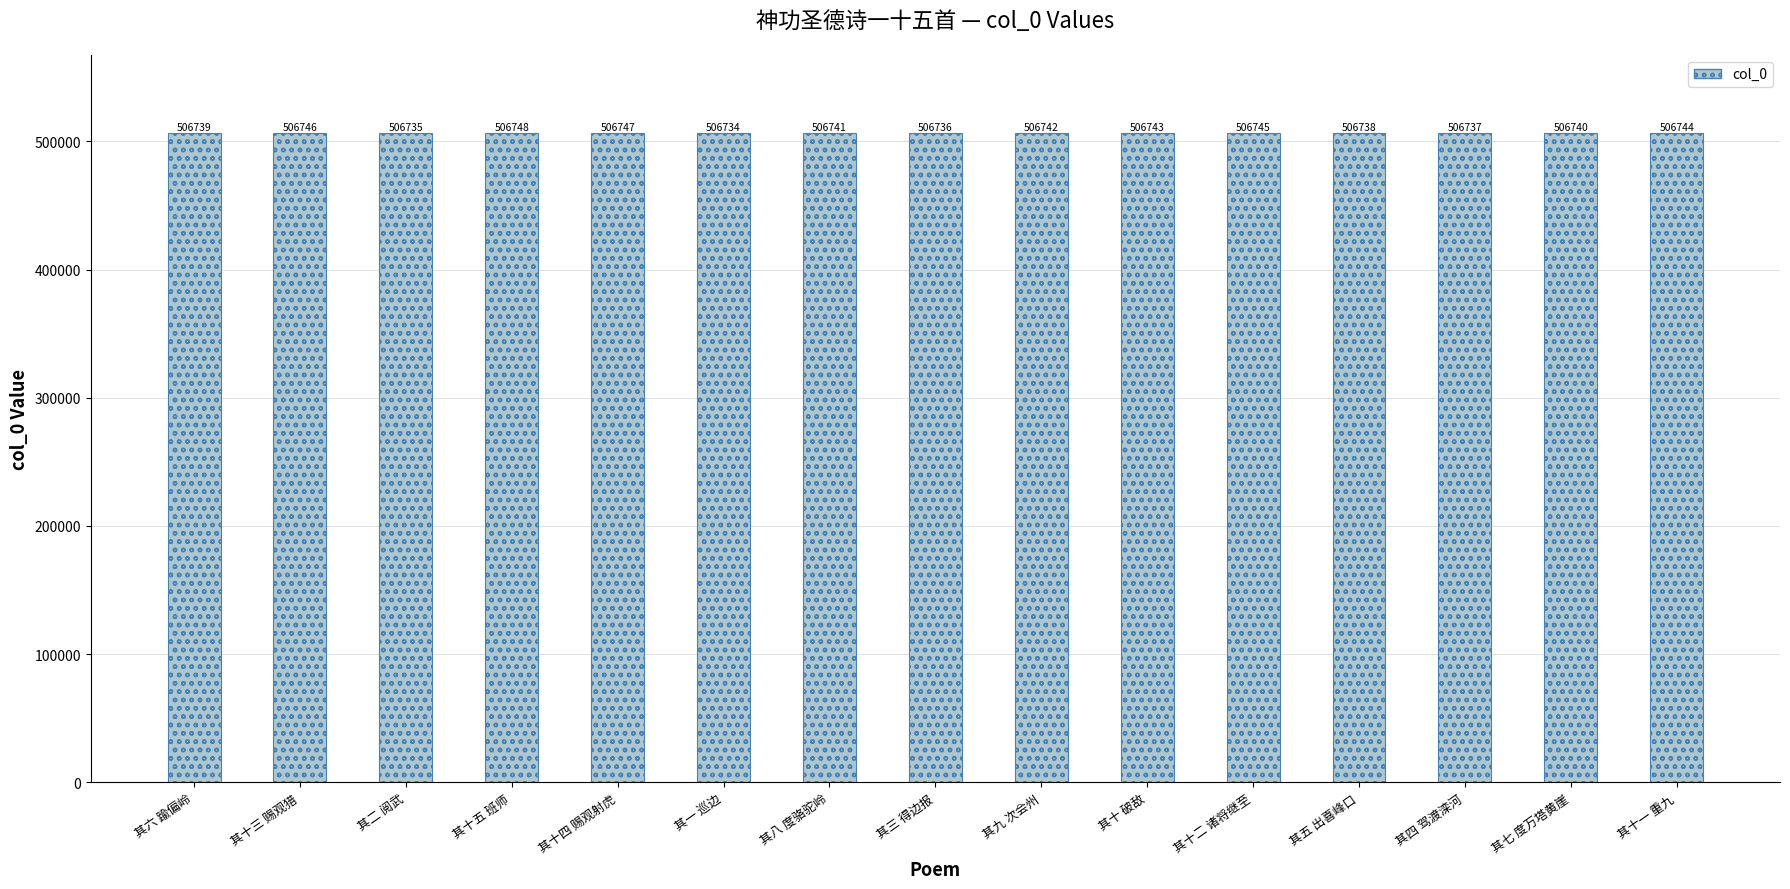

What is the change in value from 其十三 赐观猎 to 其八 度骆驼岭?

-5